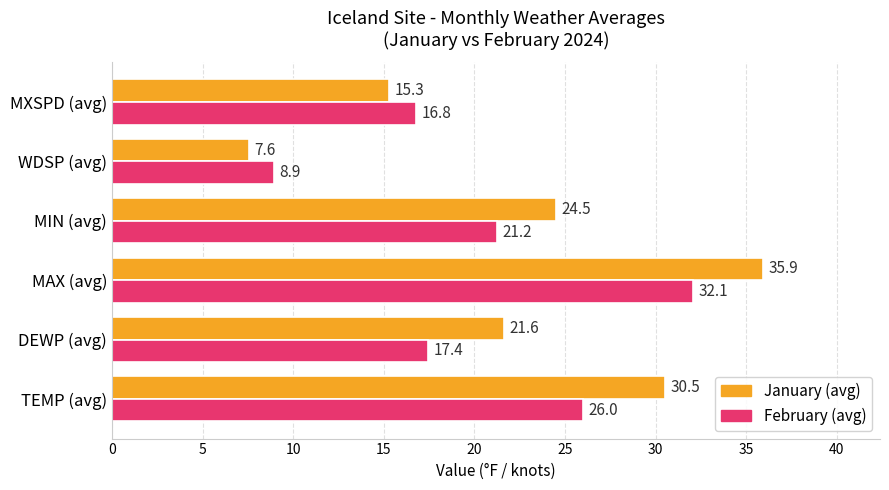

What value does the January (avg) series have at DEWP (avg)?

21.6